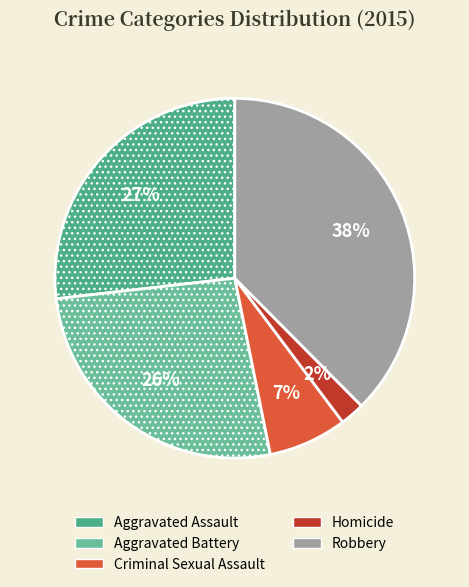

How many segments does this pie chart have?

5